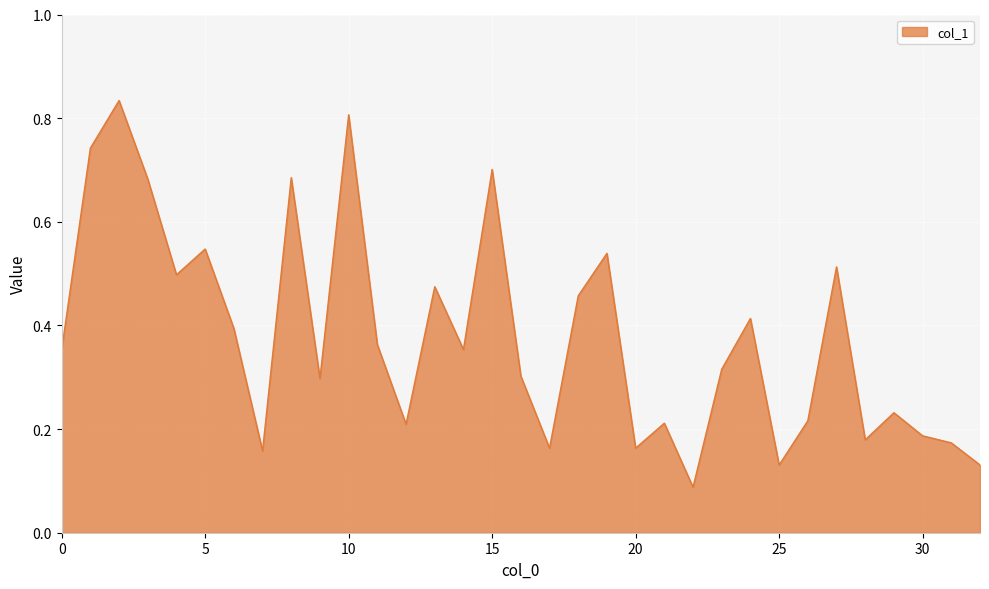

How many lines are shown in the chart?

1